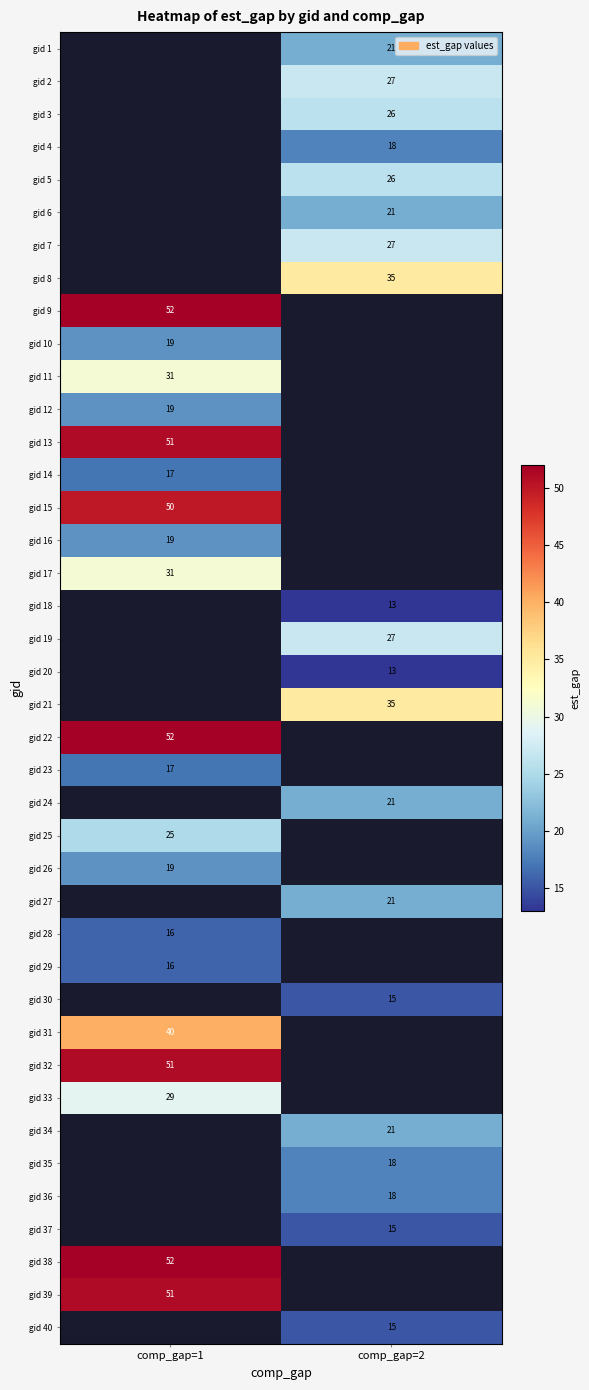

At which category does the chart reach its peak across all series?

comp_gap=1